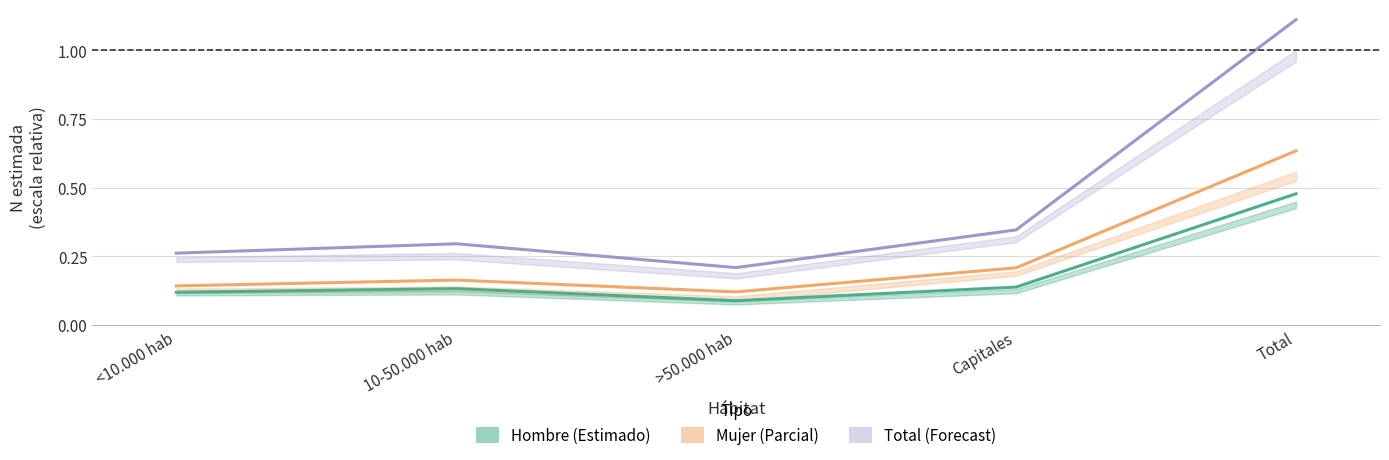

Reading right to left, list all the values displayed in this chart.

Total (Forecast): 1.1	0.3	0.2	0.3	0.3
Mujer (Parcial): 0.6	0.2	0.1	0.2	0.1
Hombre (Estimado): 0.5	0.1	0.1	0.1	0.1